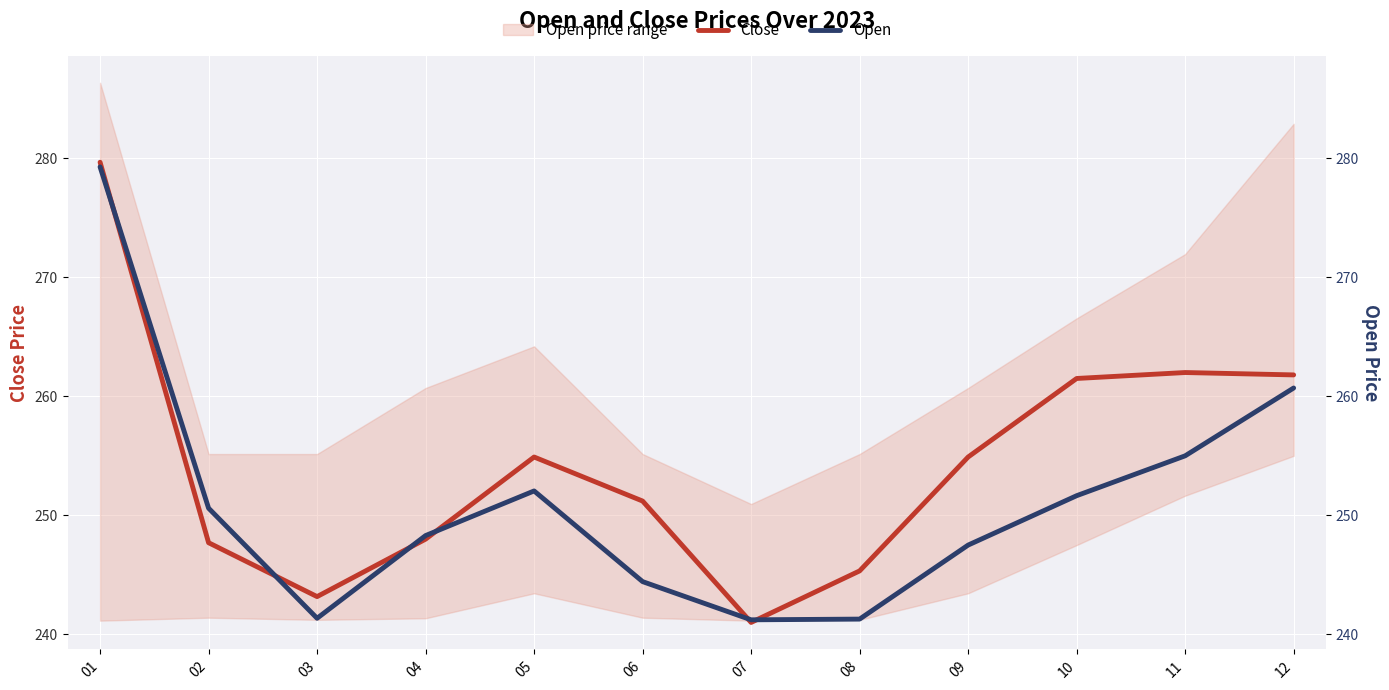

How many times do Close and Open cross each other?

6